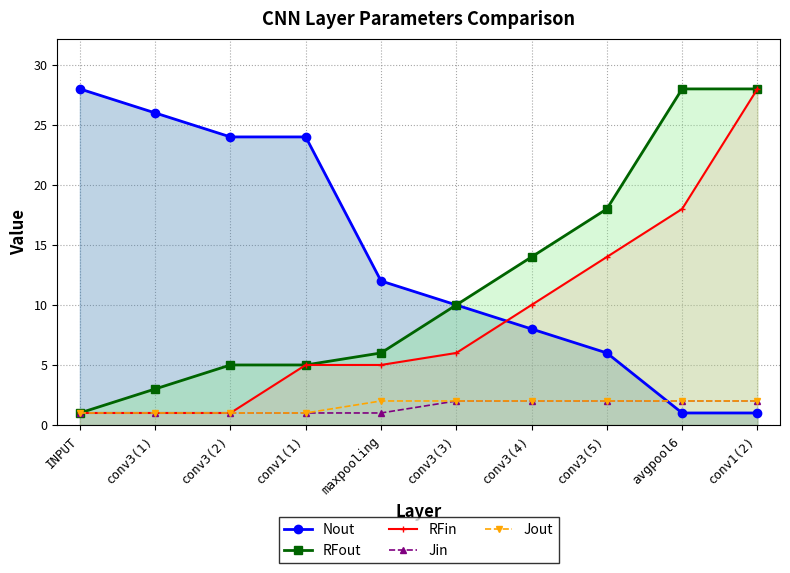

Between which two adjacent categories do Nout and RFin first intersect?

conv3(3) and conv3(4)